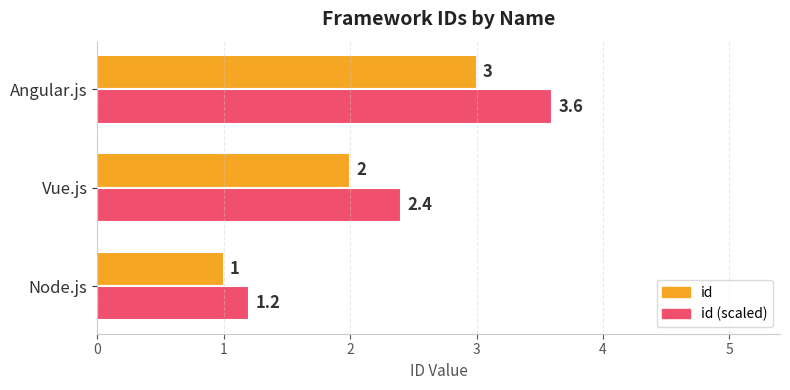

True or false: id (scaled) has a value of 1.2 at Node.js.

True